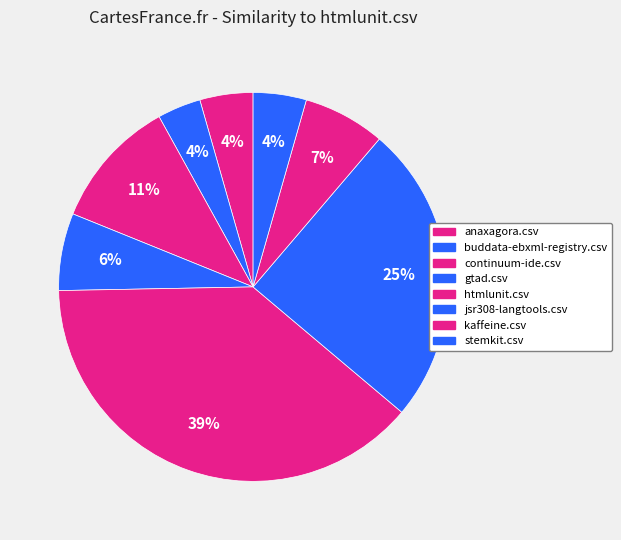

How many segments does this pie chart have?

8